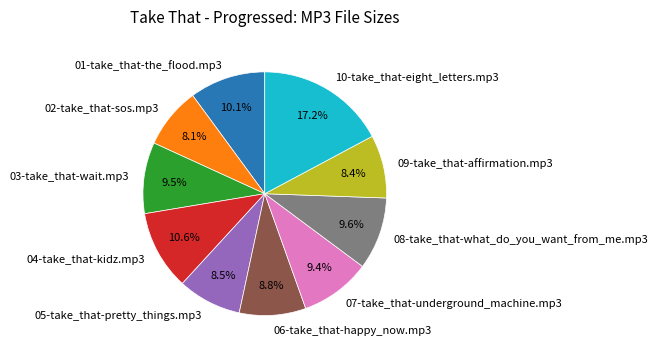

To the nearest percent, what is the difference between the largest and smallest slice percentages?

9%